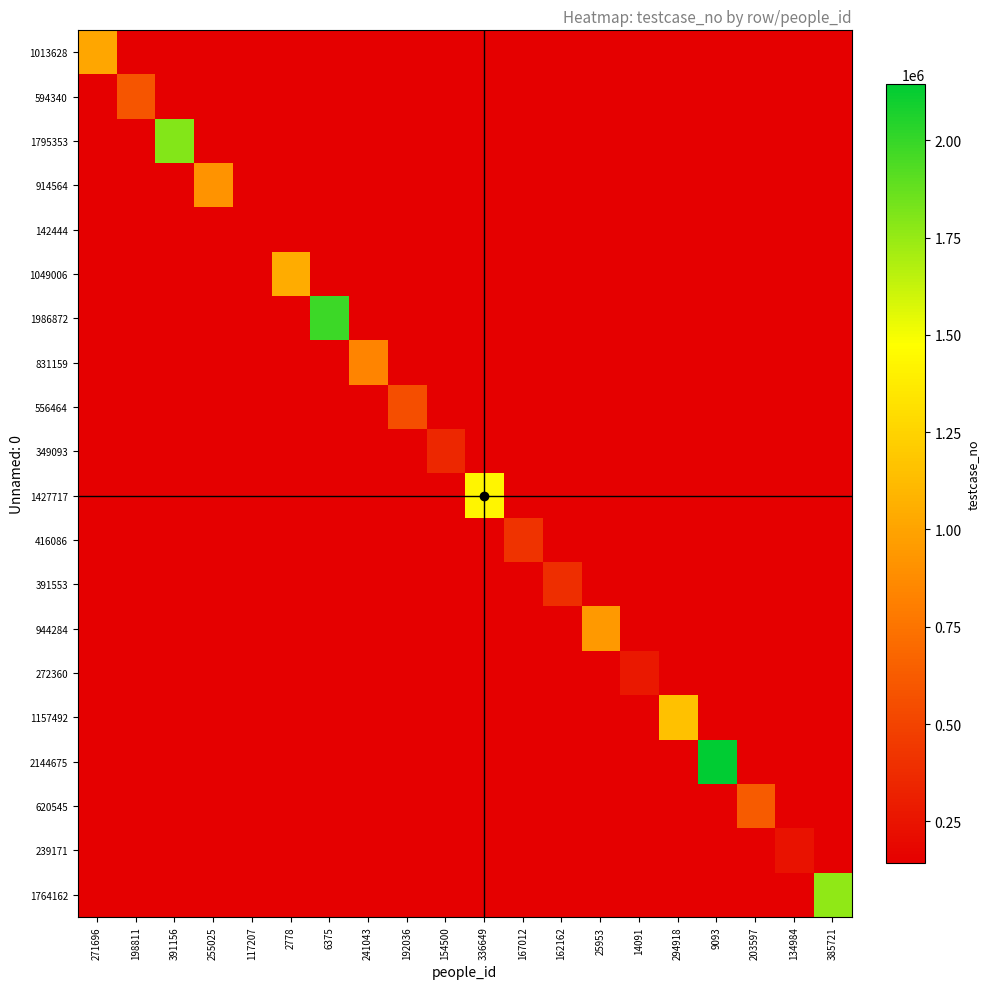

Between 192036 and 255025, which is larger?

192036